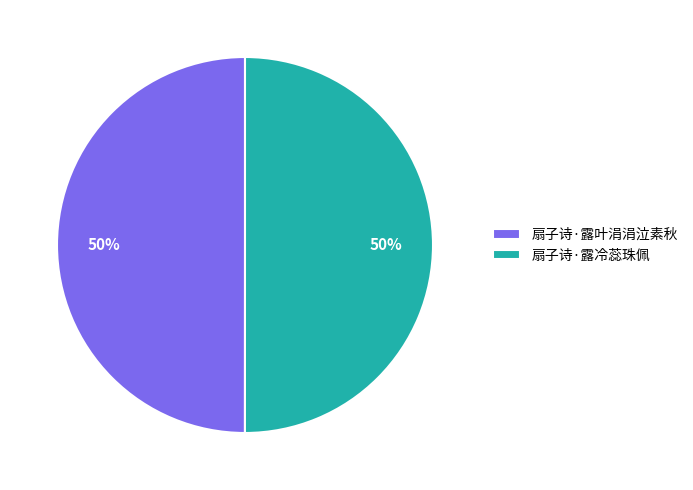

Is the sum of 扇子诗·露冷蕊珠佩 and 扇子诗·露叶涓涓泣素秋 greater than half?

Yes